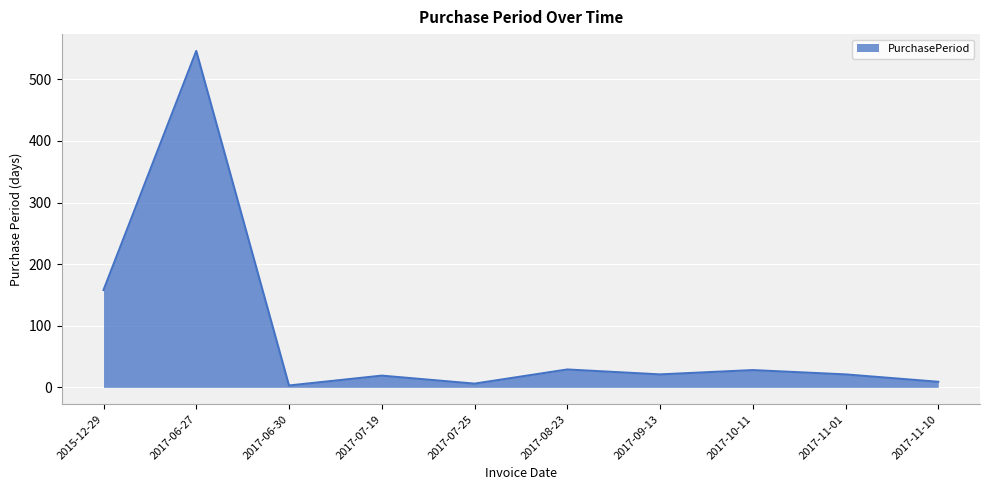

What is the maximum value shown in the chart?

546